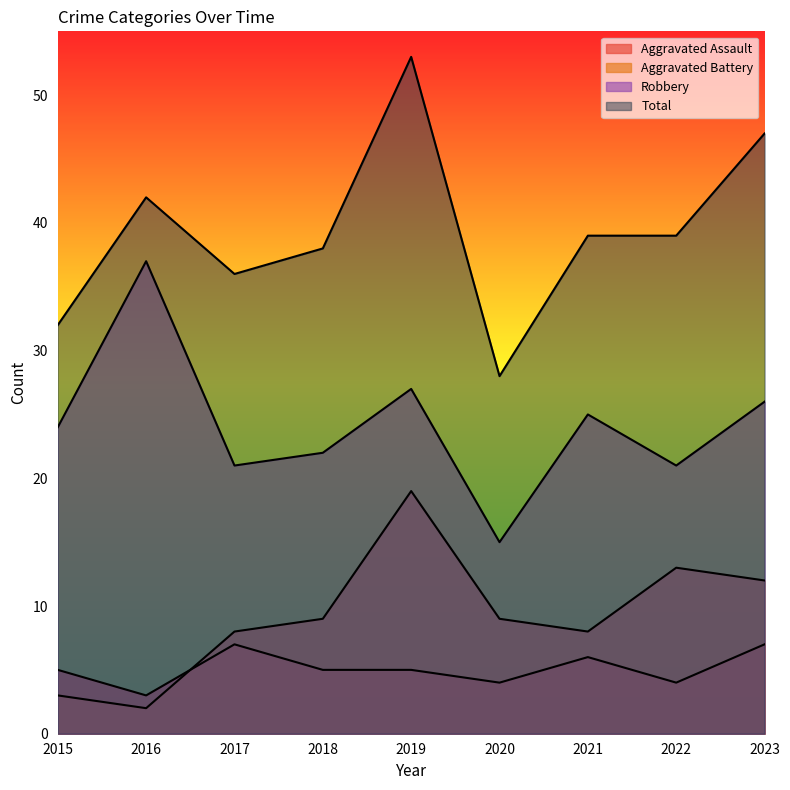

What is the difference between the maximum and second lowest values in the Aggravated Assault series?

3